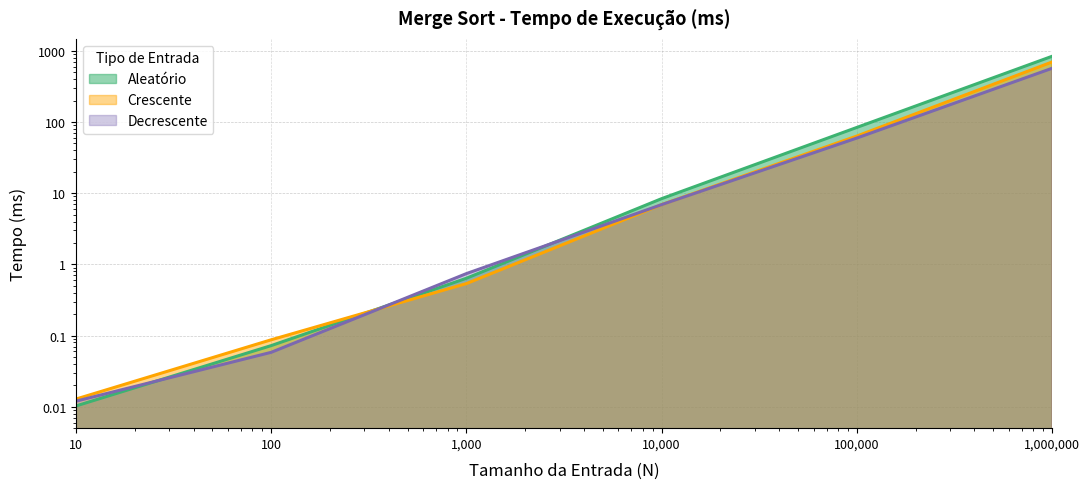

The Crescente series shows 0.1 at 100. True or false?

True